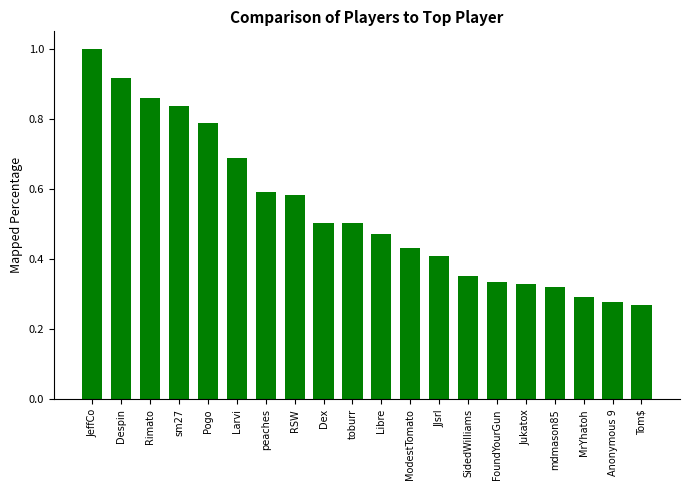

What is the label of the 15th bar from the left?

FoundYourGun